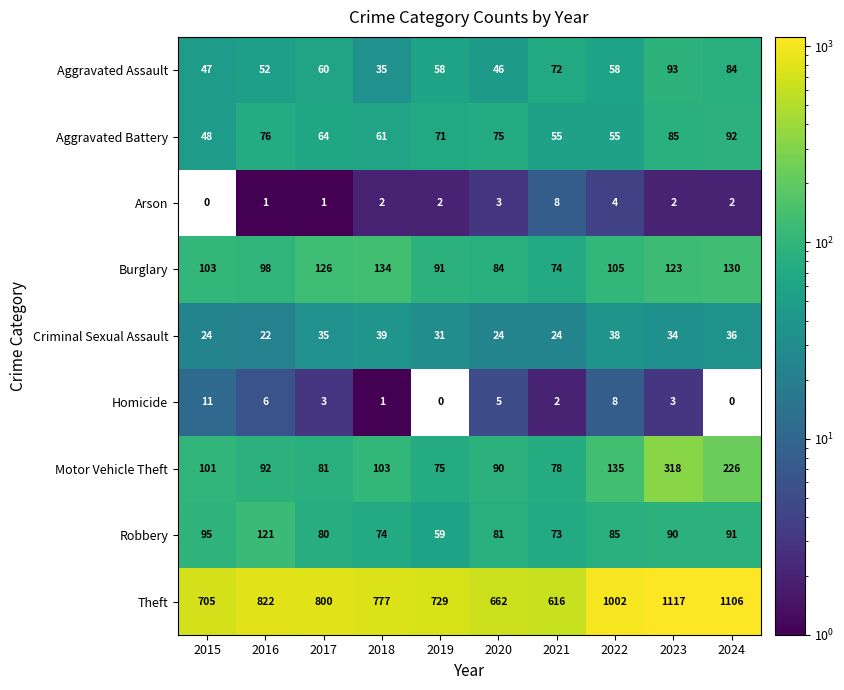

At how many categories does at least one series exceed 759?

6